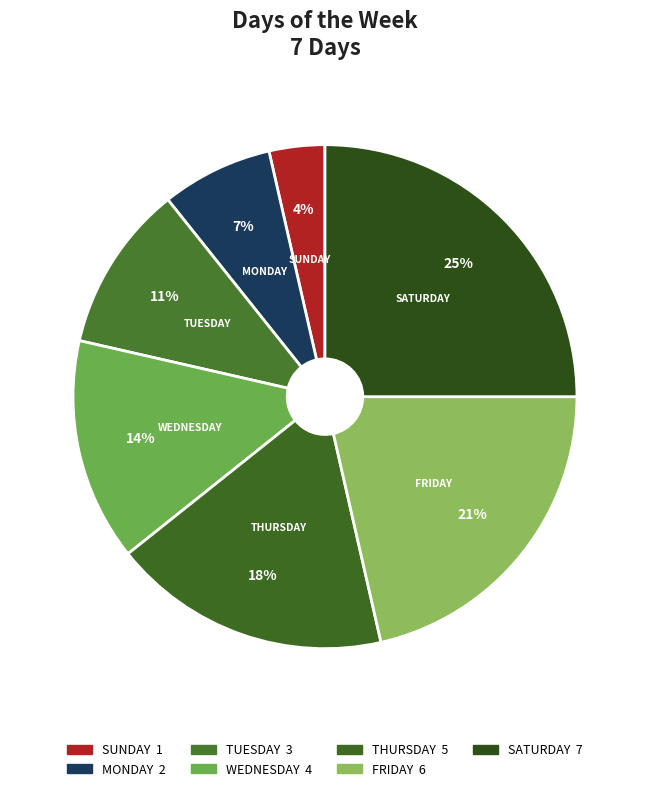

Which category has the smallest portion of the pie?

SUNDAY